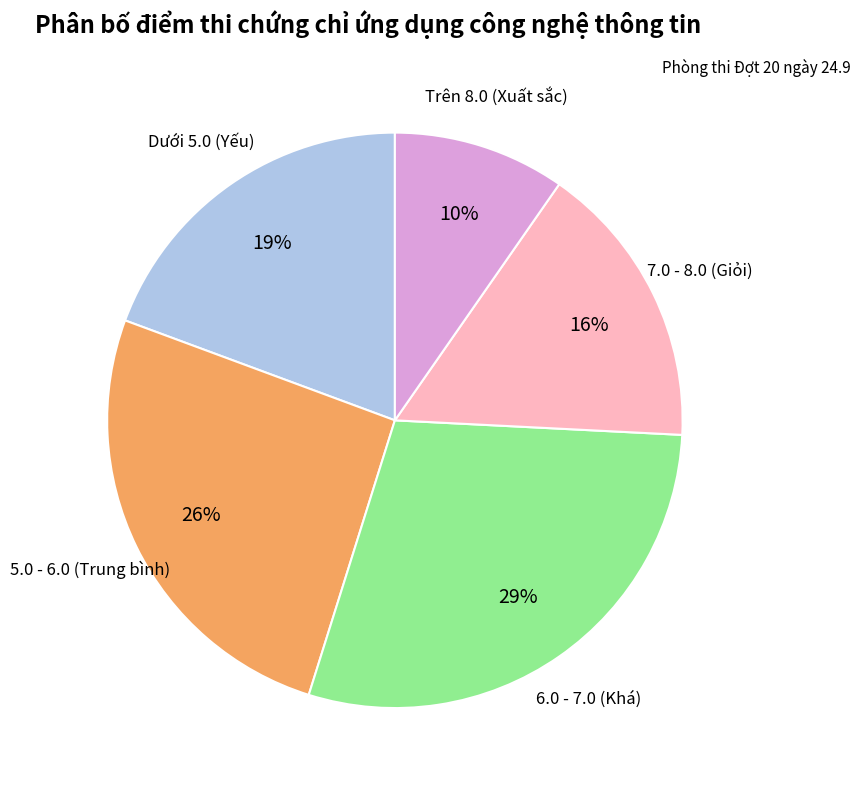

To the nearest percent, what is the average slice percentage?

20%